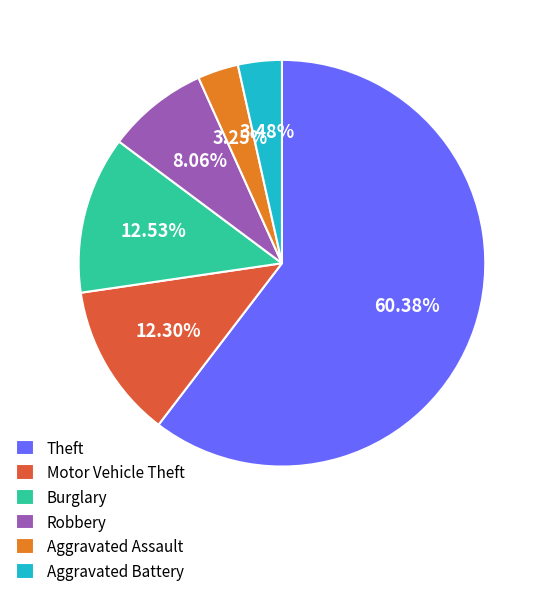

What is the largest slice in the pie chart?

Theft